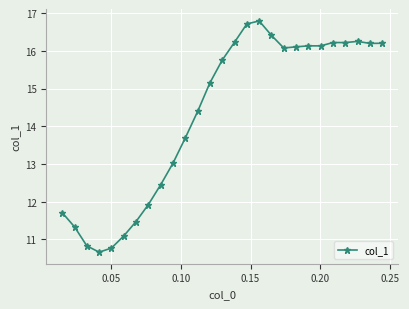

What is the greatest value displayed?

16.8